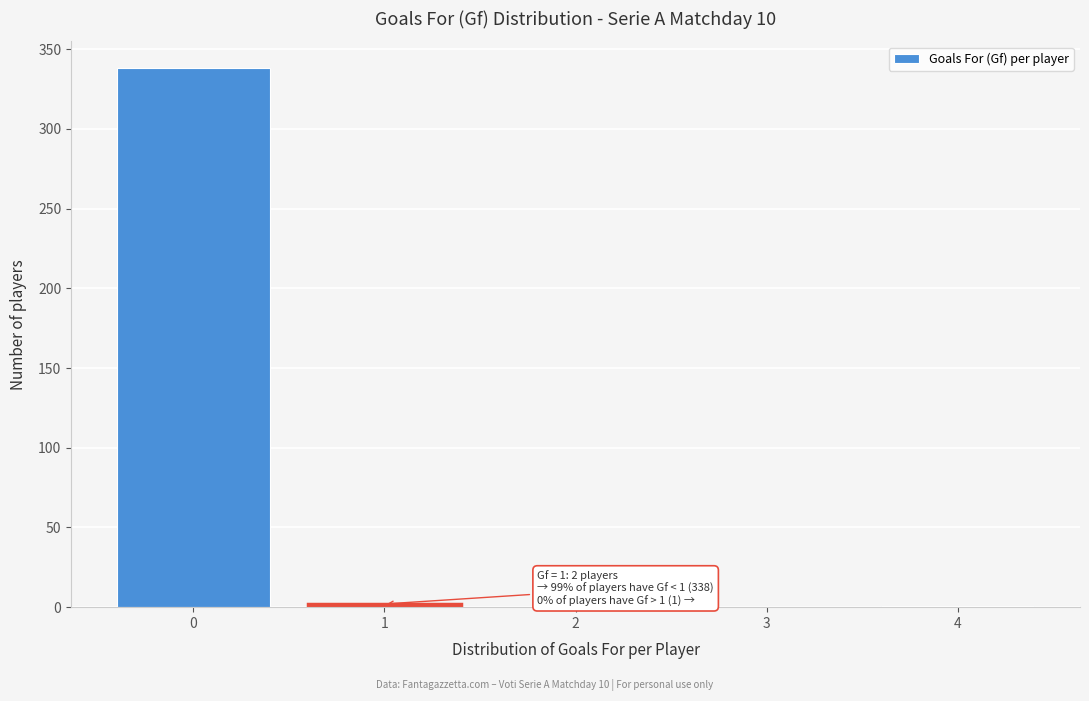

What is the maximum value shown in the chart?

338